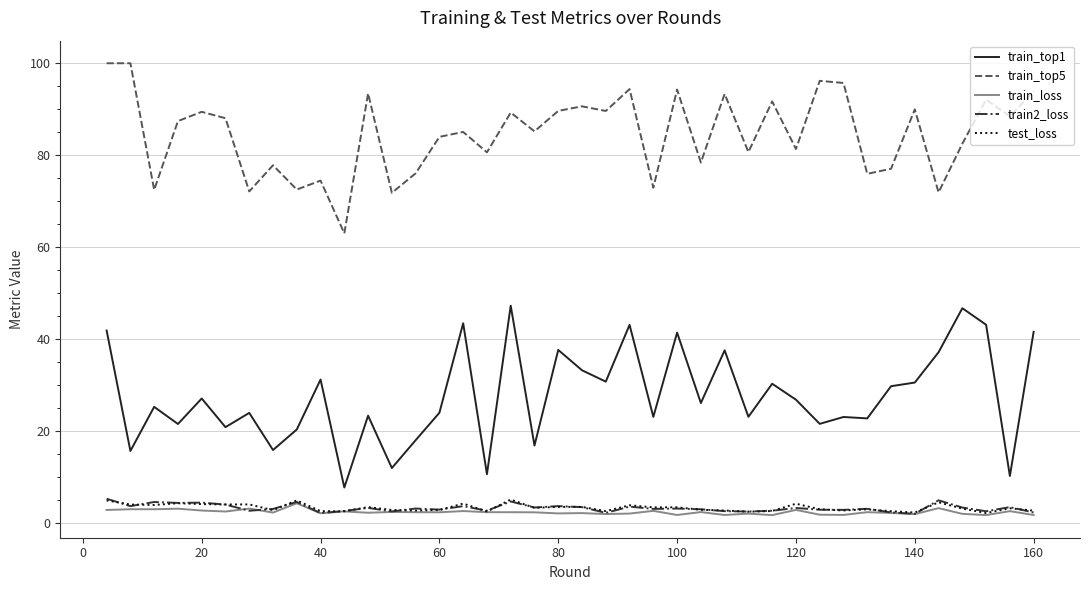

Which series has the largest range (max minus min)?

train_top1